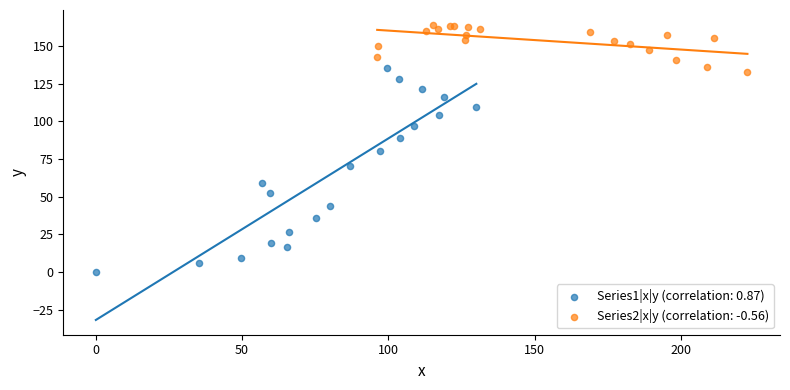

Which series contains the lowest Y value?

Series1|x|y (correlation: 0.87)